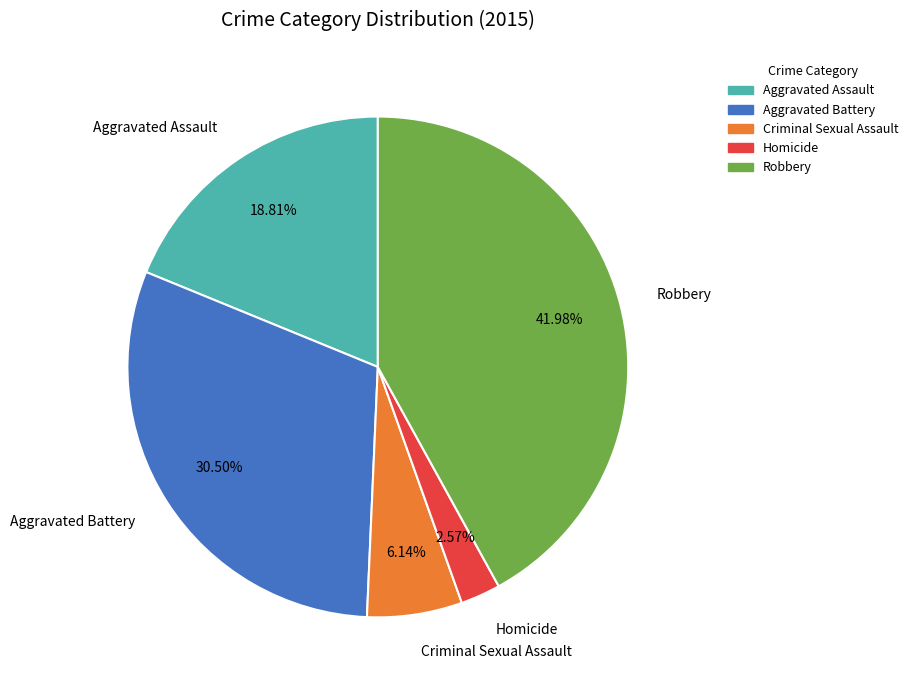

What portion of the pie excludes Homicide?

97.4%